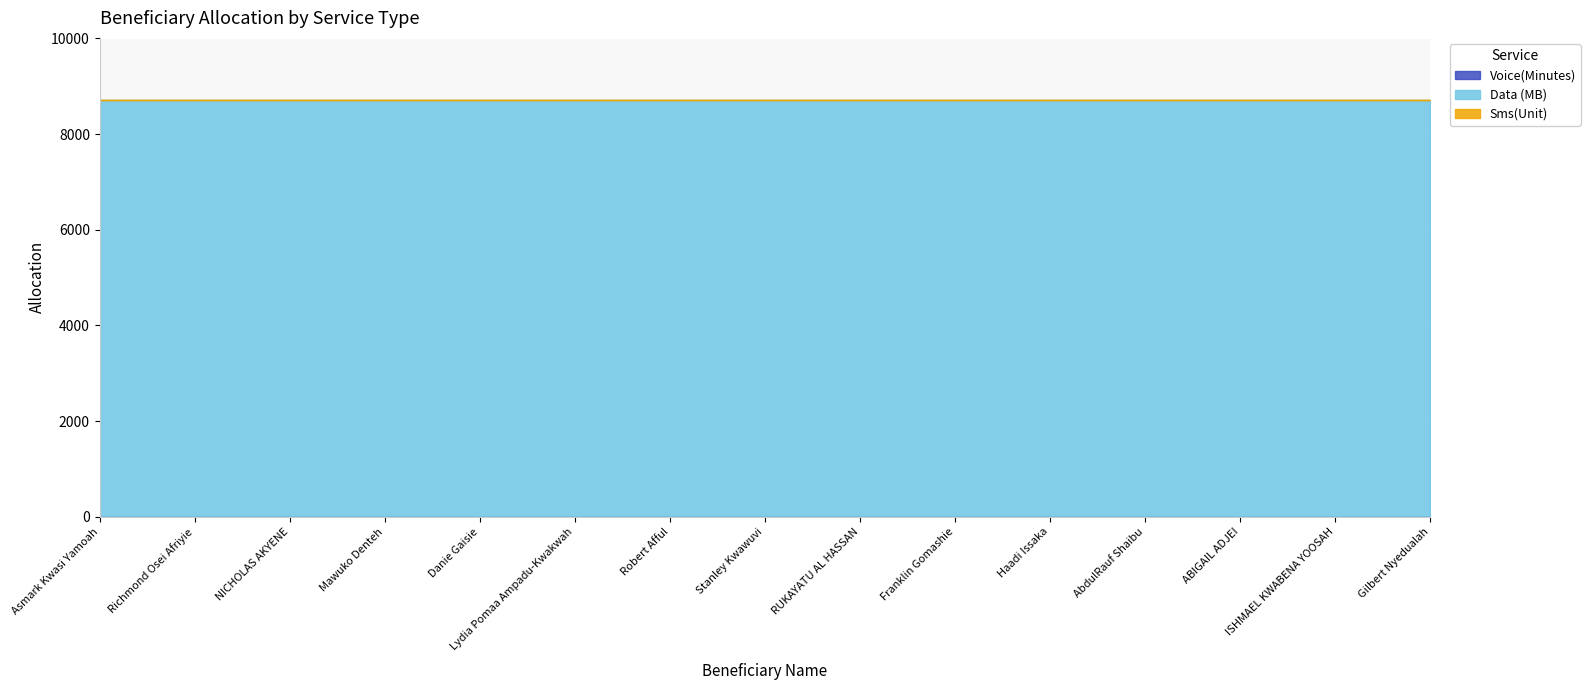

Reading right to left, list all the values displayed in this chart.

Voice(Minutes): Gilbert Nyedualah=0	ISHMAEL KWABENA YOOSAH=0	ABIGAIL ADJEI=0	AbdulRauf Shaibu=0	Haadi Issaka=0	Franklin Gomashie=0	RUKAYATU AL HASSAN=0	Stanley Kwawuvi=0	Robert Afful=0	Lydia Pomaa Ampadu-Kwakwah=0	Danie Gaisie=0	Mawuko Denteh=0	NICHOLAS AKYENE=0	Richmond Osei Afriyie=0	Asmark Kwasi Yamoah=0
Data (MB): Gilbert Nyedualah=8704	ISHMAEL KWABENA YOOSAH=8704	ABIGAIL ADJEI=8704	AbdulRauf Shaibu=8704	Haadi Issaka=8704	Franklin Gomashie=8704	RUKAYATU AL HASSAN=8704	Stanley Kwawuvi=8704	Robert Afful=8704	Lydia Pomaa Ampadu-Kwakwah=8704	Danie Gaisie=8704	Mawuko Denteh=8704	NICHOLAS AKYENE=8704	Richmond Osei Afriyie=8704	Asmark Kwasi Yamoah=8704
Sms(Unit): Gilbert Nyedualah=0	ISHMAEL KWABENA YOOSAH=0	ABIGAIL ADJEI=0	AbdulRauf Shaibu=0	Haadi Issaka=0	Franklin Gomashie=0	RUKAYATU AL HASSAN=0	Stanley Kwawuvi=0	Robert Afful=0	Lydia Pomaa Ampadu-Kwakwah=0	Danie Gaisie=0	Mawuko Denteh=0	NICHOLAS AKYENE=0	Richmond Osei Afriyie=0	Asmark Kwasi Yamoah=0